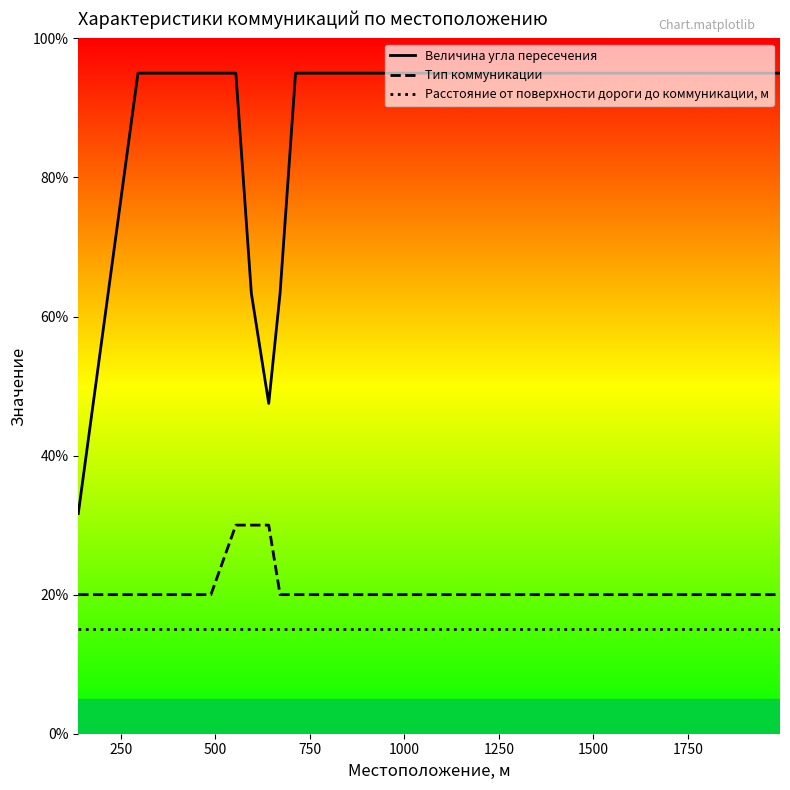

True or false: Величина угла пересечения and Тип коммуникации intersect in this chart.

False